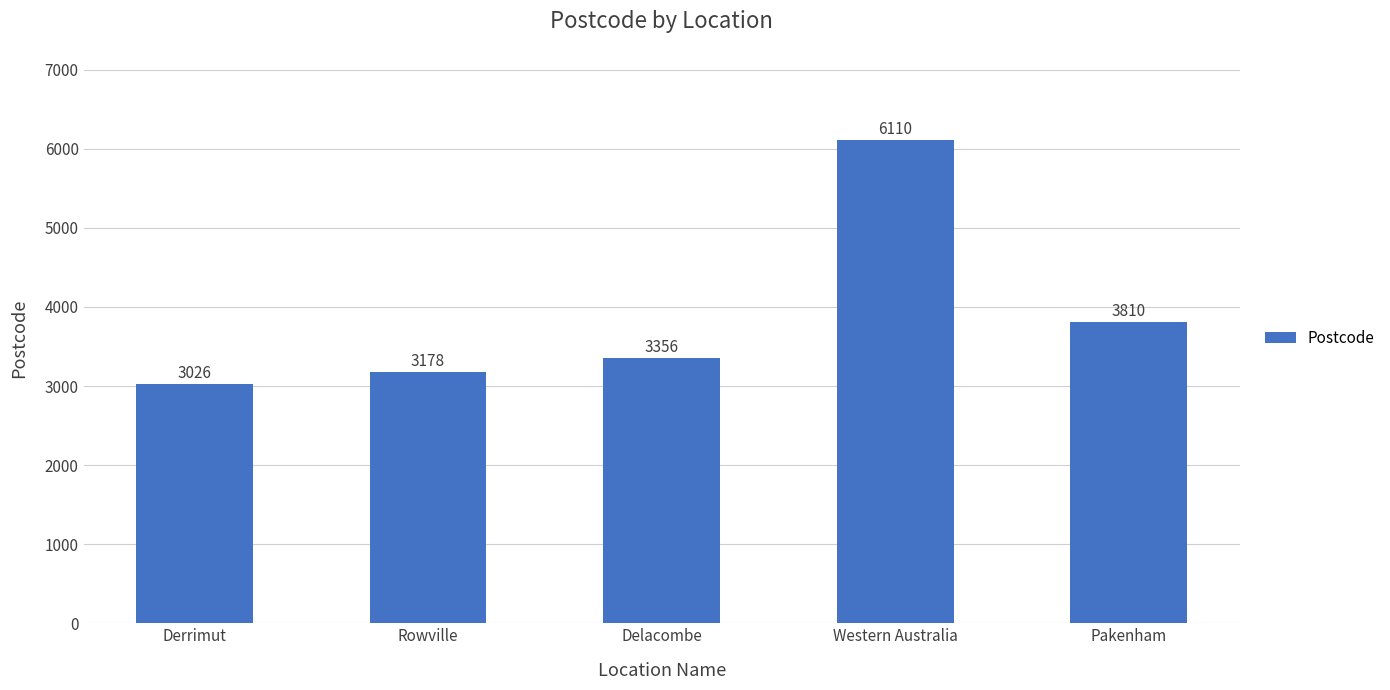

List the labels in order of value, smallest first.

Derrimut, Rowville, Delacombe, Pakenham, Western Australia